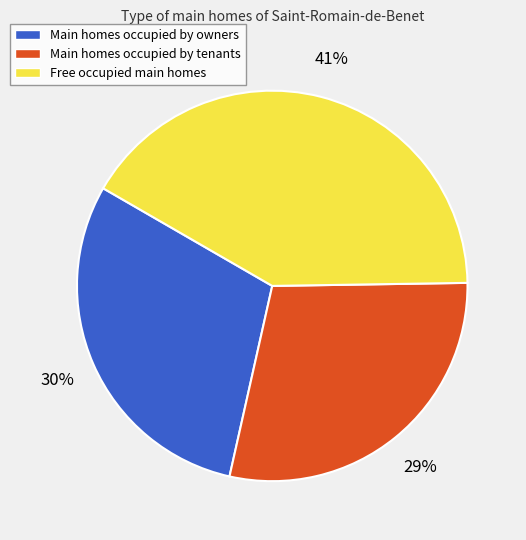

To the nearest percent, what is the average slice percentage?

33%